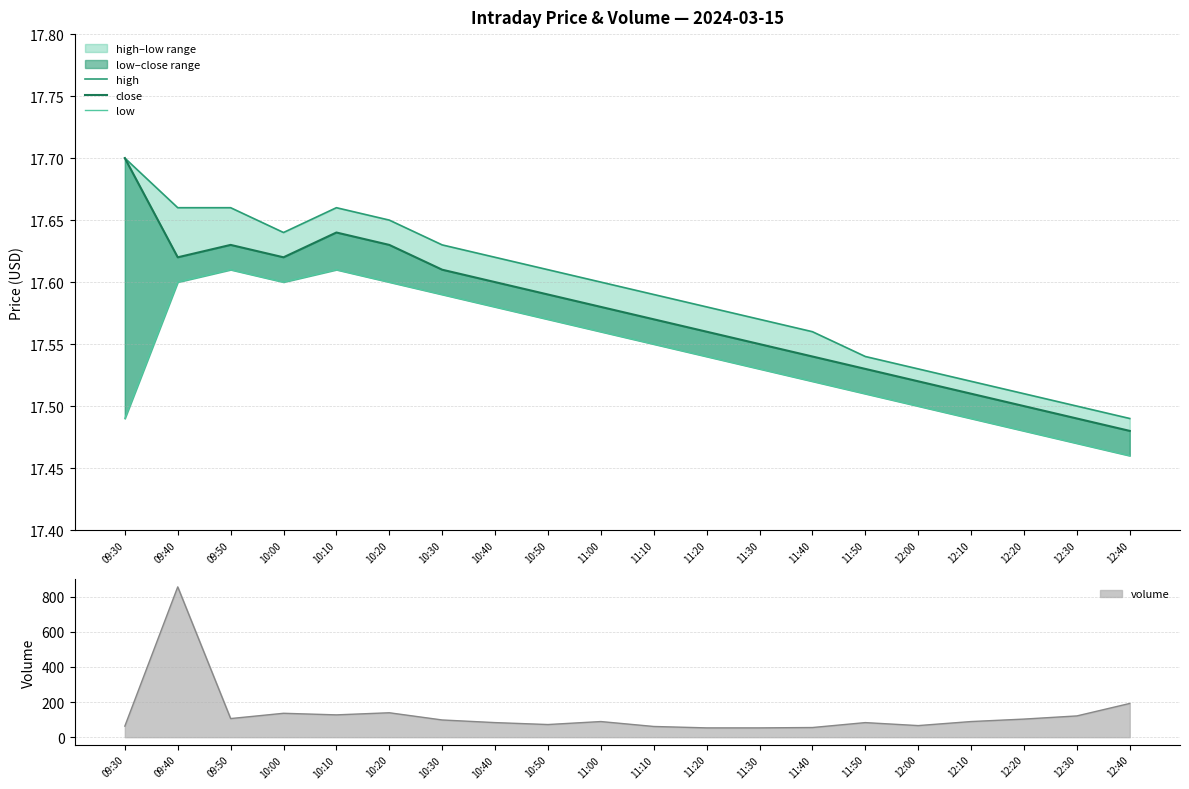

What is the value of the high point at the 19th from the left?

17.5